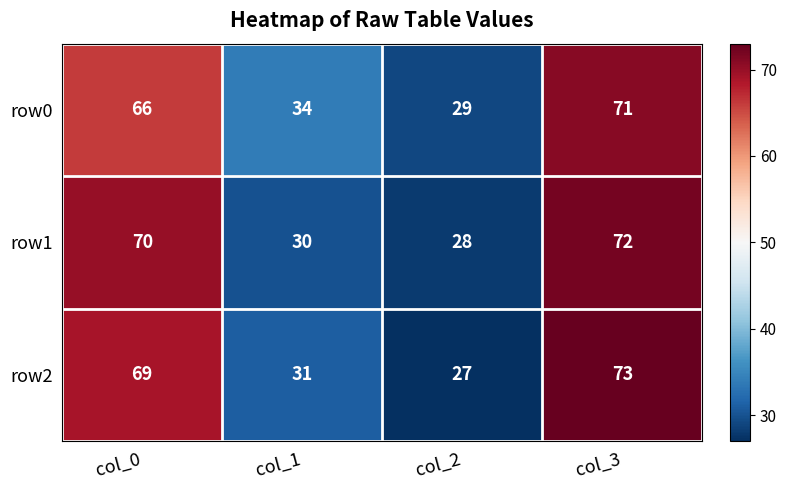

Which series changed the most between col_0 and col_1?

row1